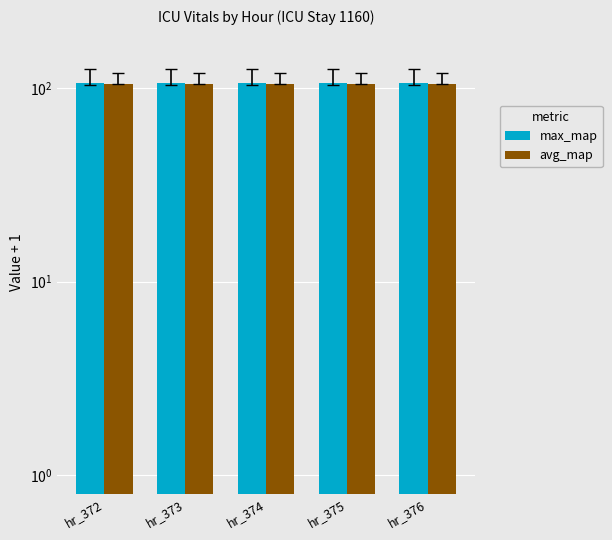

Are the bars horizontal?

No